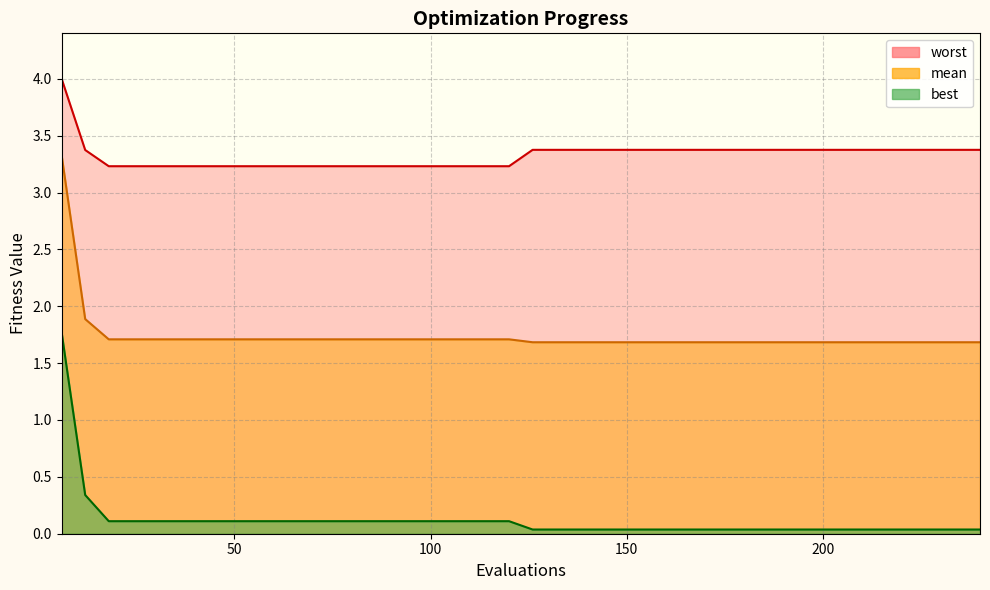

Which series has the widest spread of values?

best_line